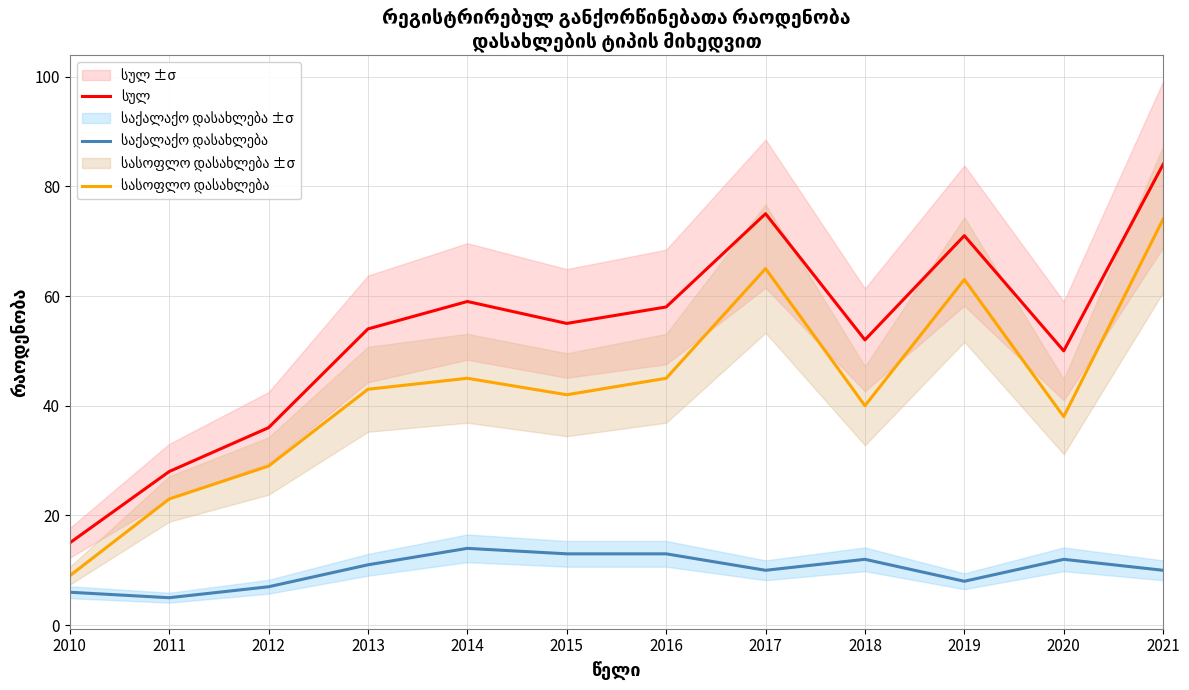

Reading left to right, transcribe all the data shown in this chart.

სულ: 15	28	36	54	59	55	58	75	52	71	50	84
საქალაქო დასახლება: 6	5	7	11	14	13	13	10	12	8	12	10
სასოფლო დასახლება: 9	23	29	43	45	42	45	65	40	63	38	74